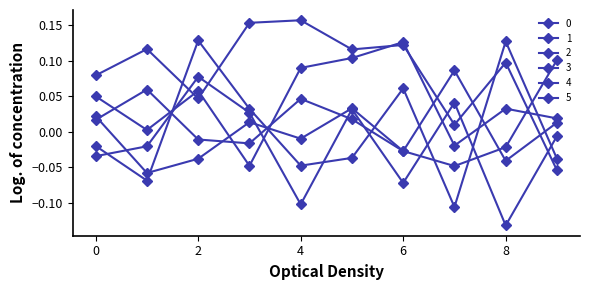

Does the chart have visible grid lines?

No